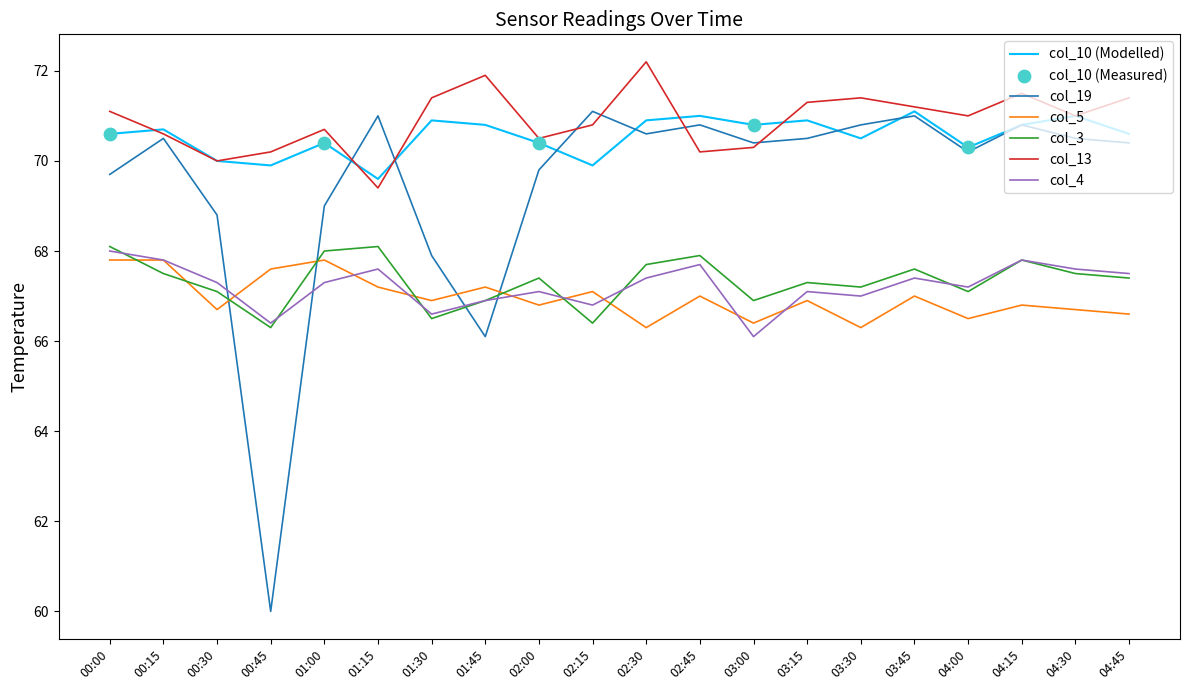

Is the value of col_13 at 01:45 greater than the value of col_5 at 01:00?

Yes